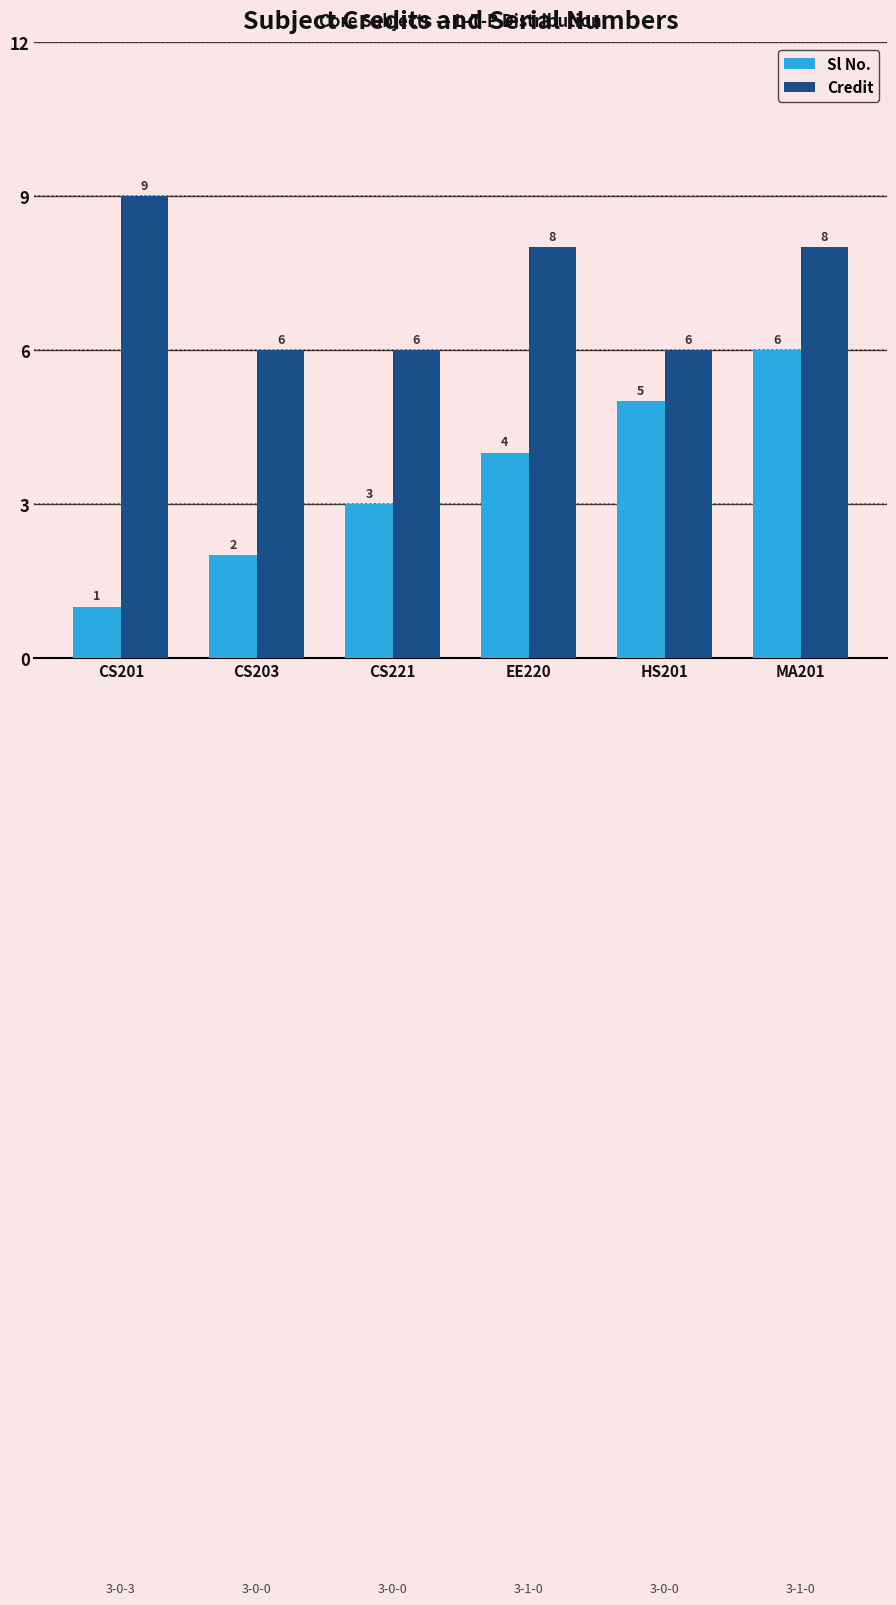

Is the value of Credit at CS201 greater than the value of Sl No. at CS203?

Yes